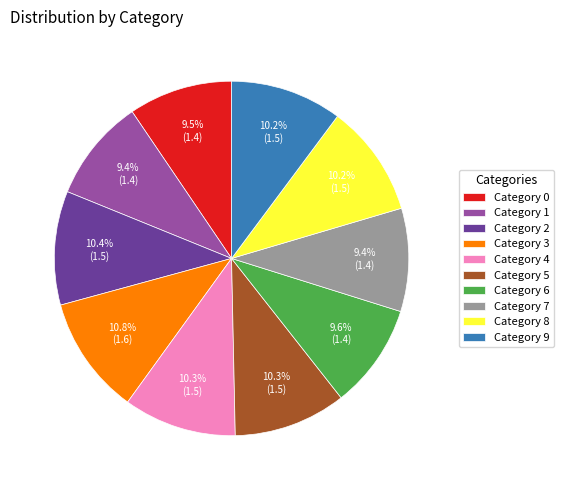

What portion of the pie excludes Category 3?

89.2%